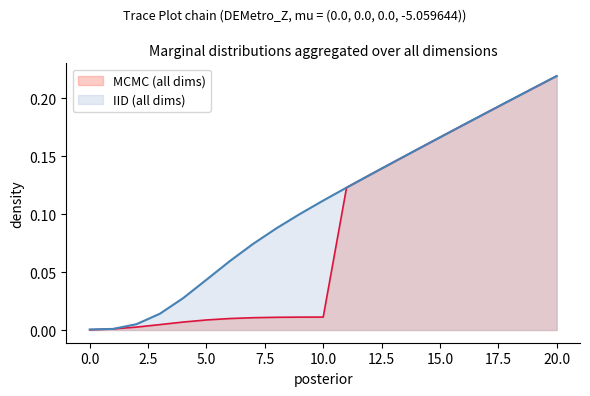

Reading left to right, list all the values displayed in this chart.

B (fLDi(x)): 0=0.0	1=0.0	2=0.0	3=0.0	4=0.0	5=0.0	6=0.0	7=0.0	8=0.0	9=0.0	10=0.0	11=0.1	12=0.1	13=0.1	14=0.2	15=0.2	16=0.2	17=0.2	18=0.2	19=0.2	20=0.2
col_11: 0=0.0	1=0.0	2=0.0	3=0.0	4=0.0	5=0.0	6=0.1	7=0.1	8=0.1	9=0.1	10=0.1	11=0.1	12=0.1	13=0.1	14=0.2	15=0.2	16=0.2	17=0.2	18=0.2	19=0.2	20=0.2